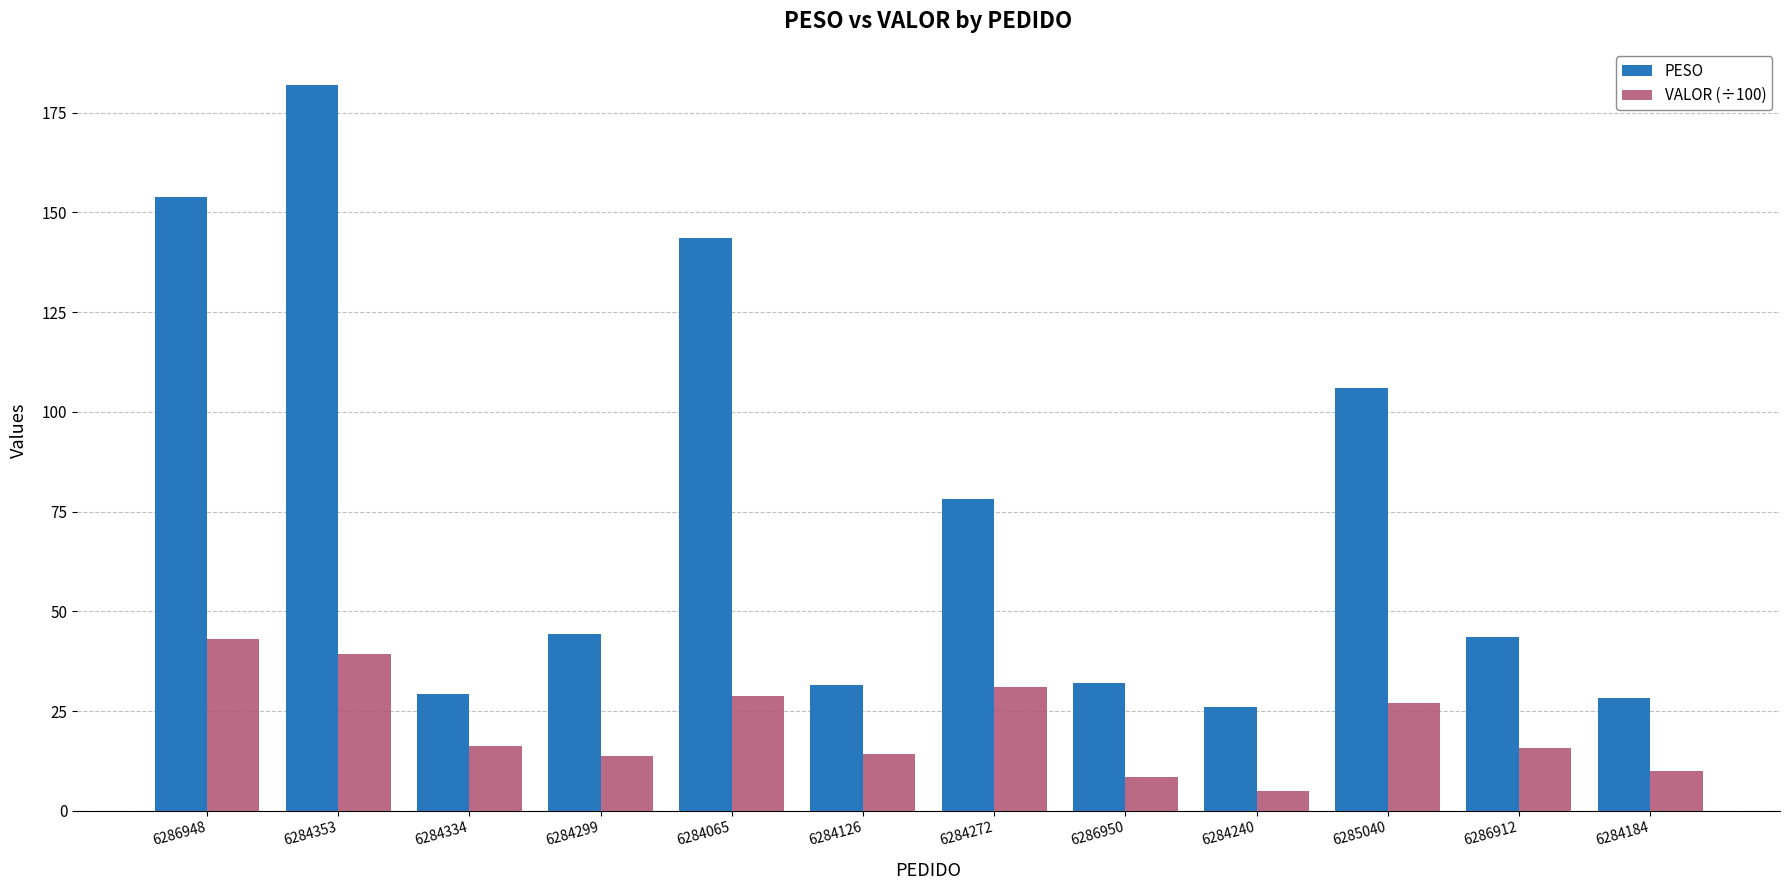

True or false: VALOR (÷100) has a value of 7.6 at 6284334.

False